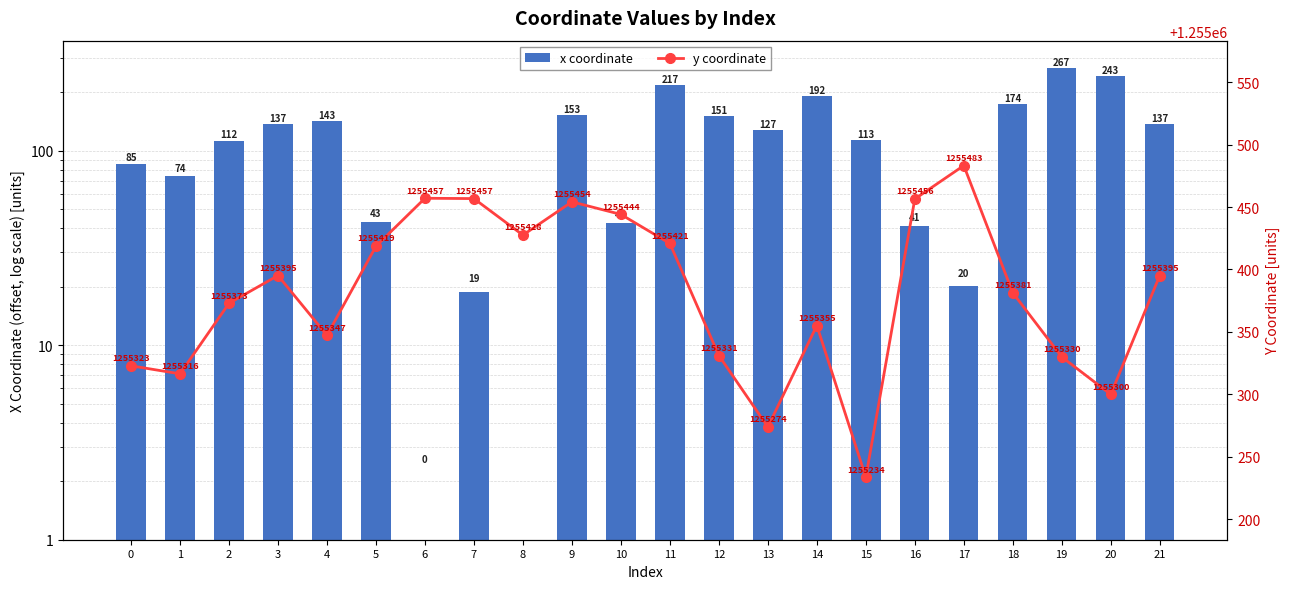

What is the sum of all x coordinate values?

2493.9